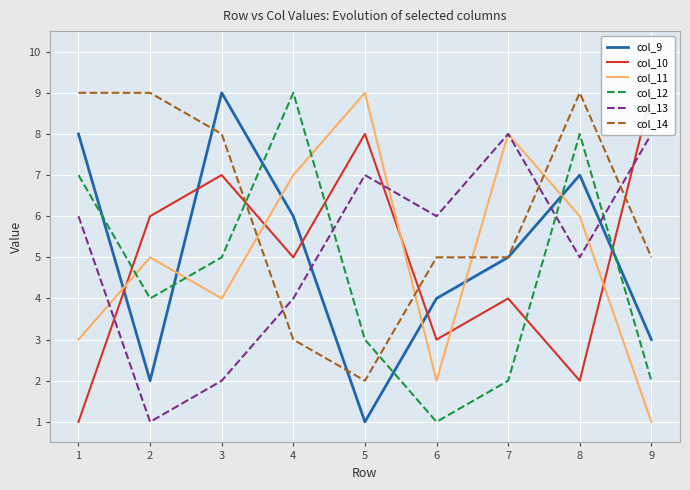

Rank the series at 7 from lowest to highest value.

col_12, col_10, col_9, col_14, col_11, col_13